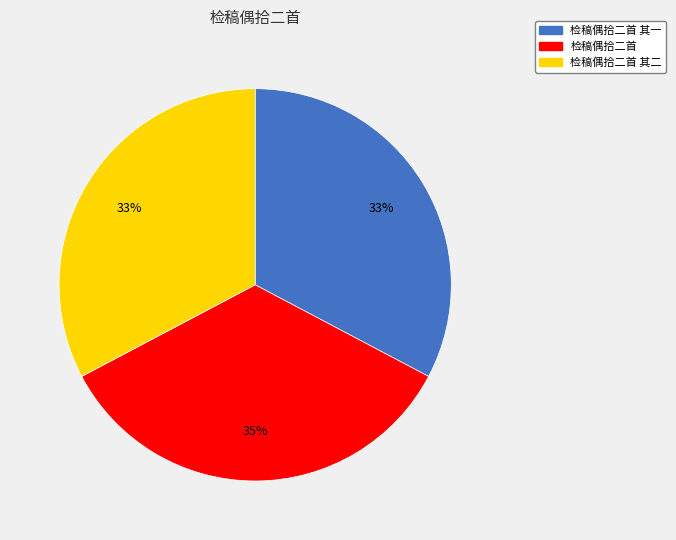

Is the sum of 检稿偶拾二首 其一 and 检稿偶拾二首 其二 greater than half?

Yes